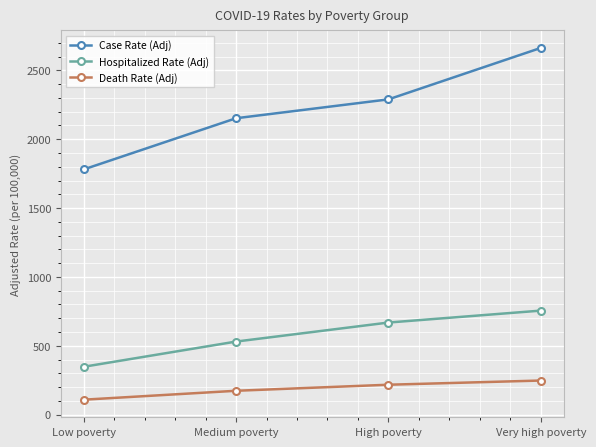

How many lines are shown in the chart?

3